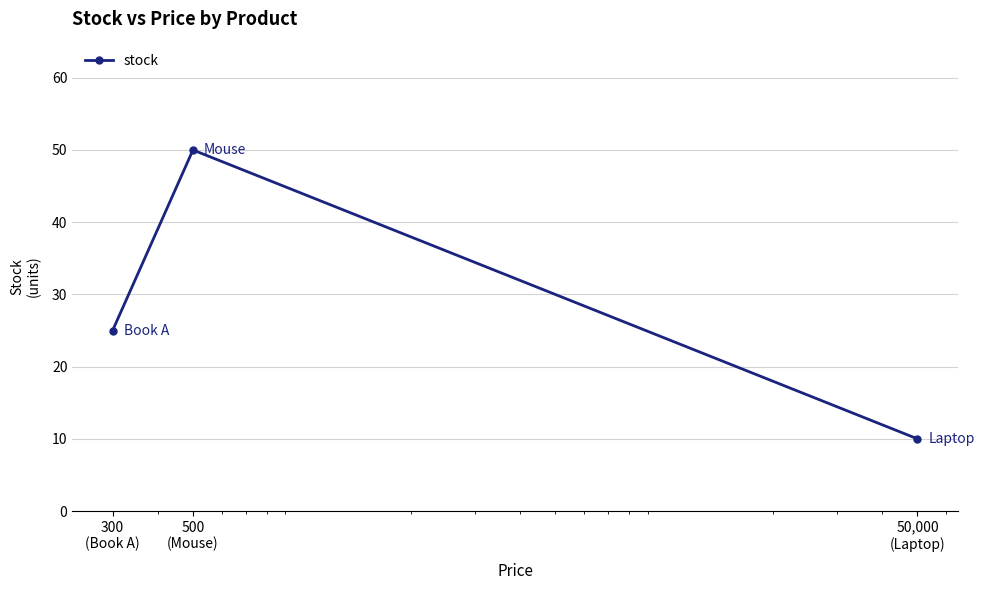

What is the value of the 1st point from the left?

25